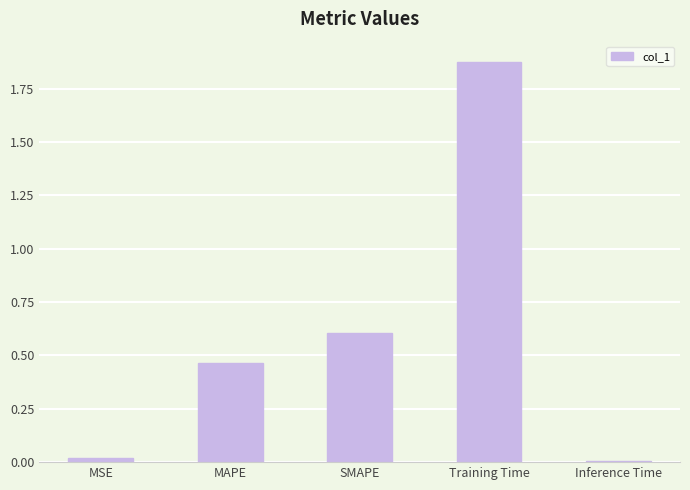

Between MAPE and Inference Time, which is larger?

MAPE